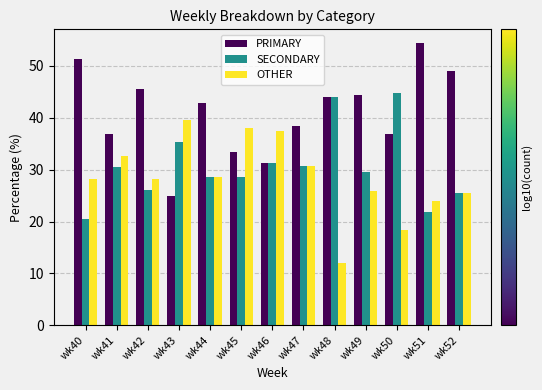

How many data points in SECONDARY are less than 29?

6